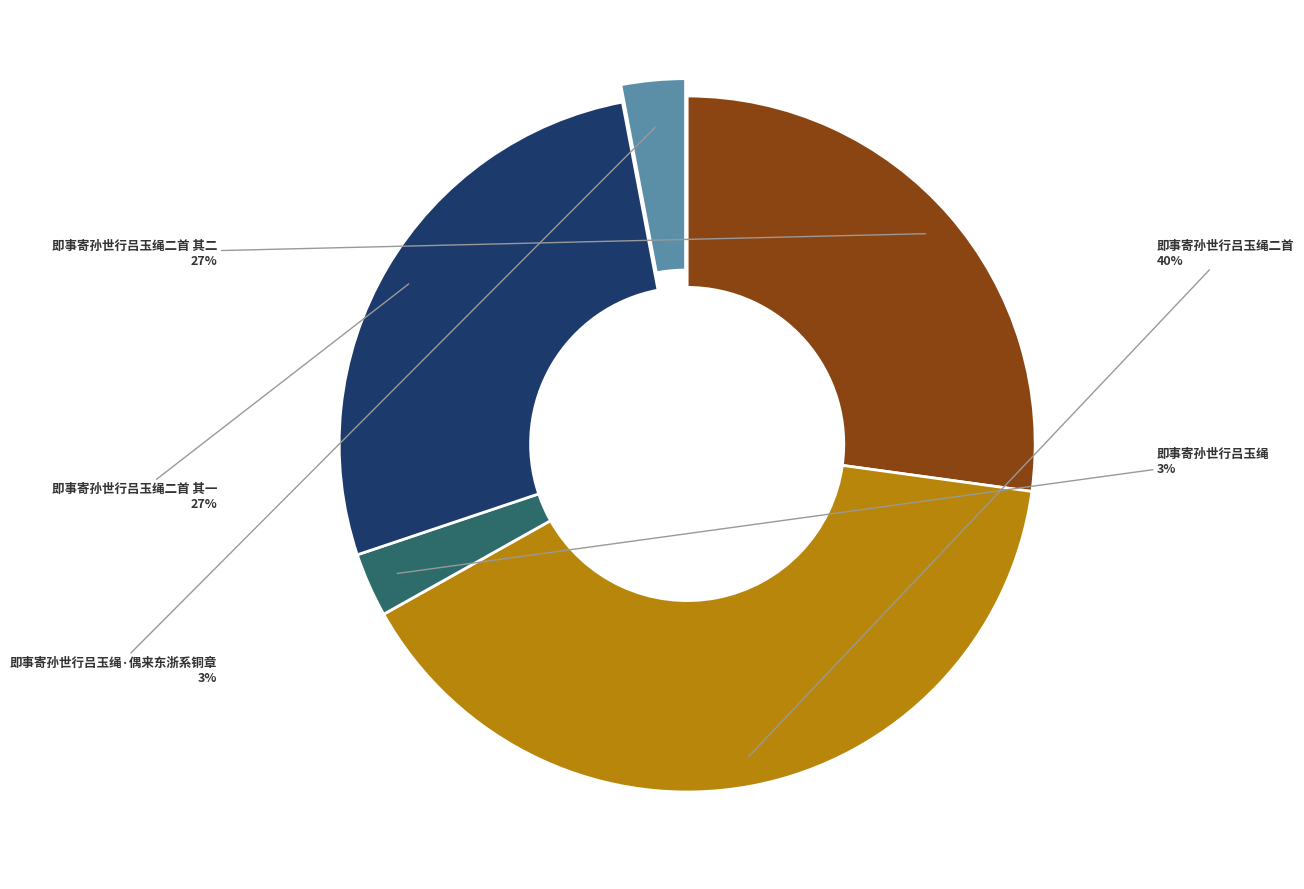

Does any single category account for the majority?

No